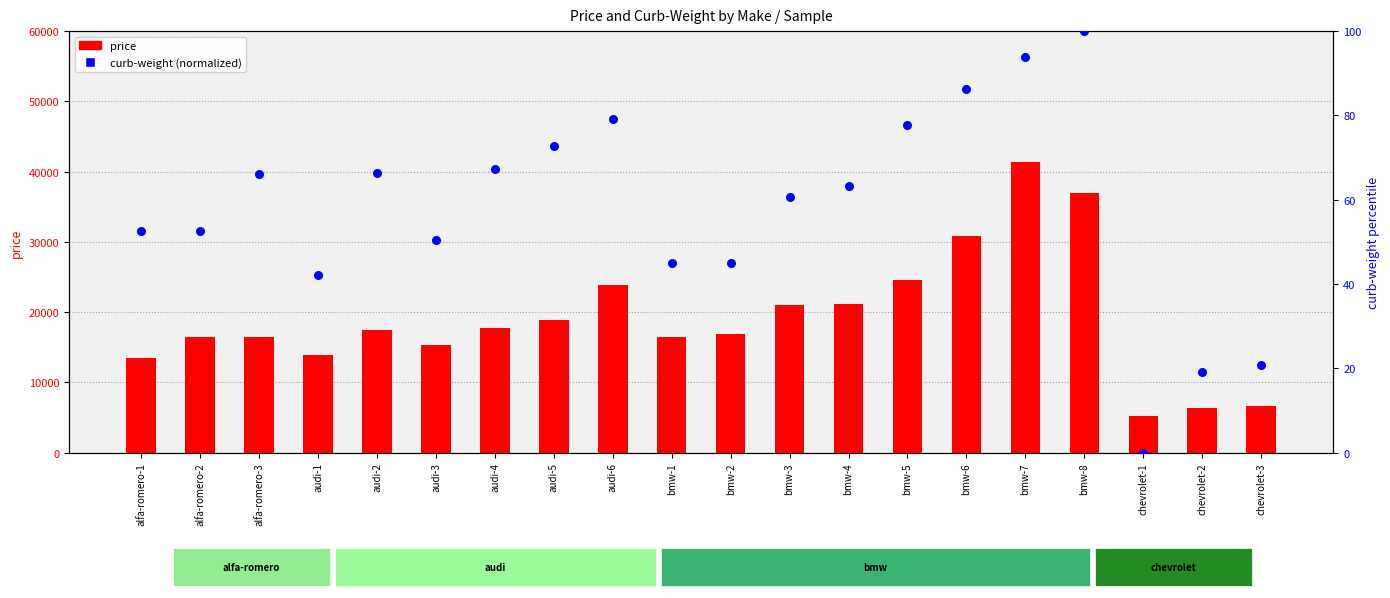

What are all the series names shown in the legend?

price, curb-weight (normalized)